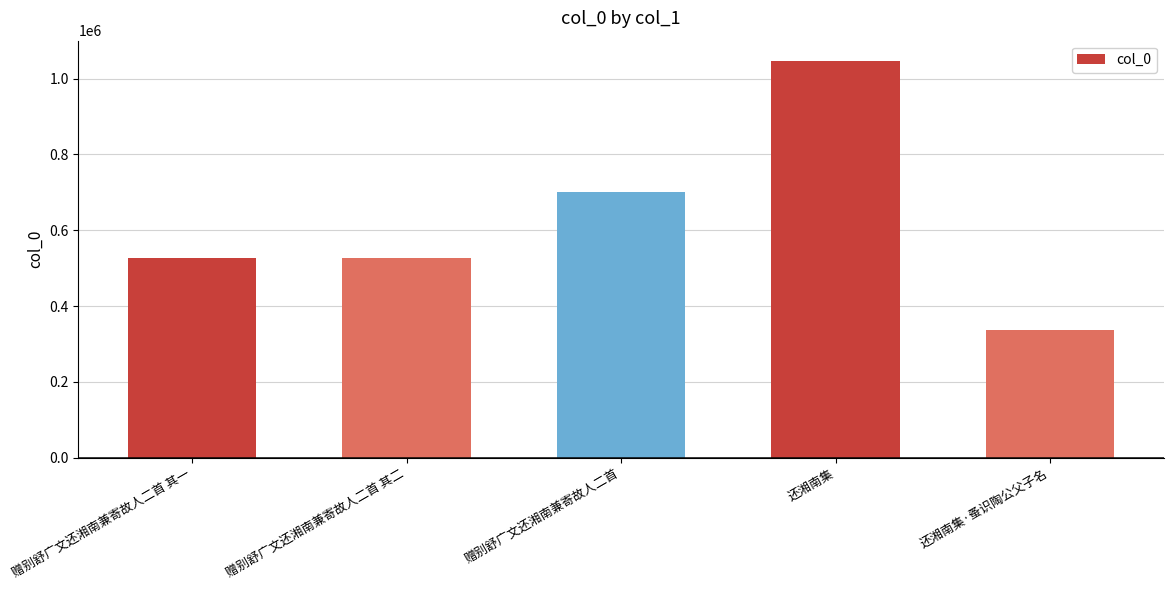

What is the average value?

627209